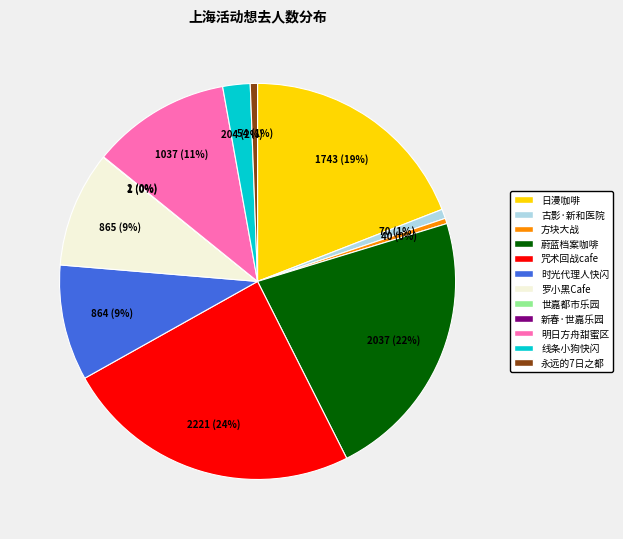

To the nearest percent, what is the difference between the largest and smallest slice percentages?

24%